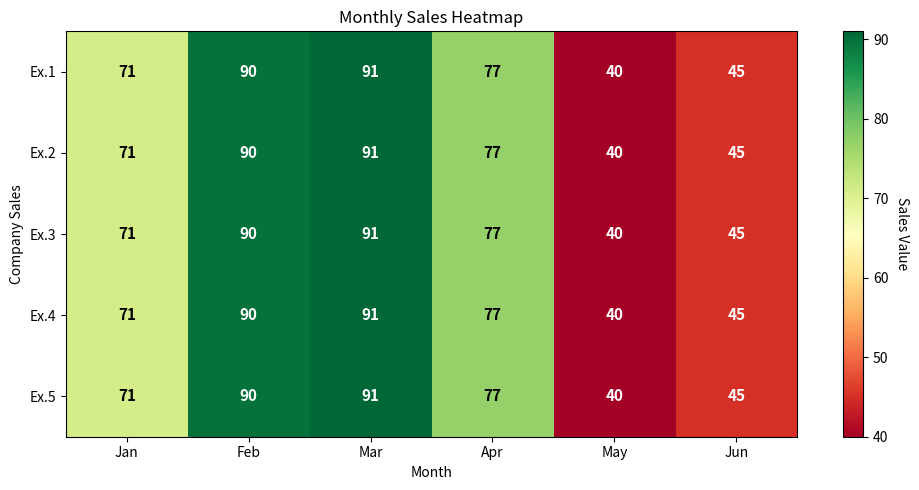

Is the value of Ex.4 at Jun greater than the value of Ex.5 at May?

Yes